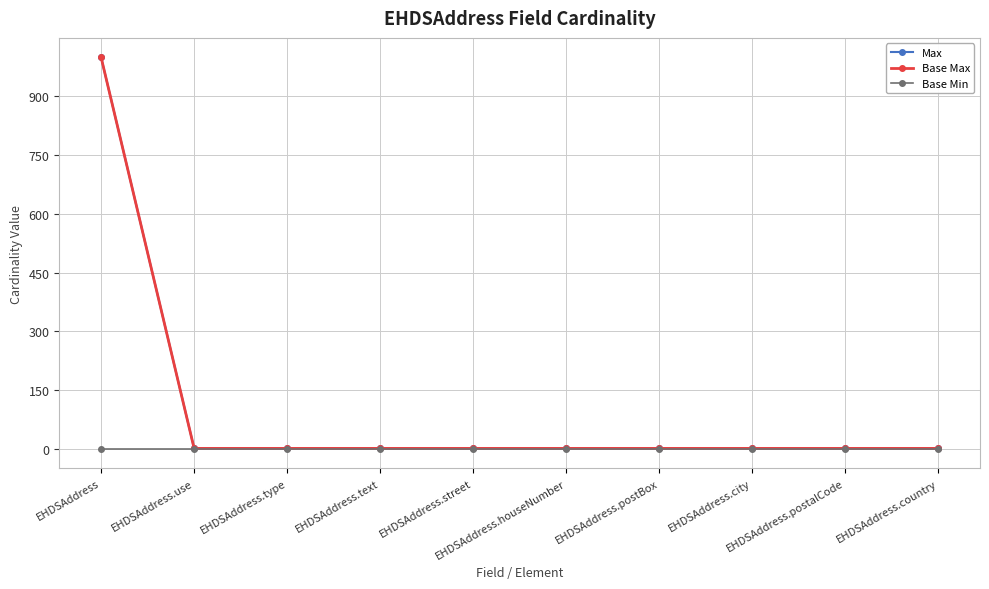

Which series has the widest spread of values?

Max